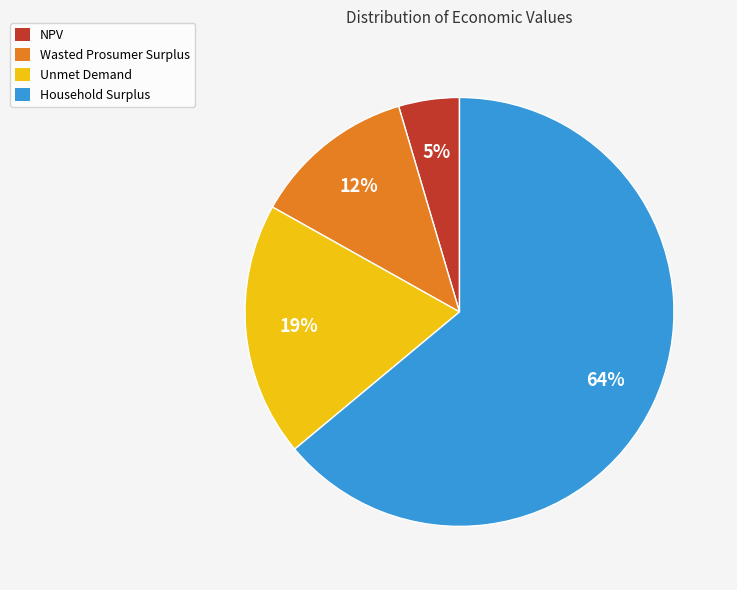

True or false: NPV accounts for 5% of the total.

True